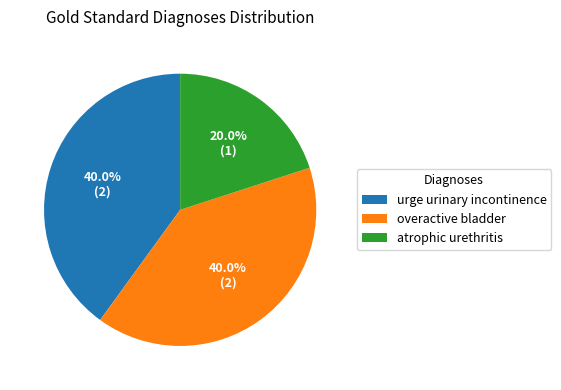

Do overactive bladder and urge urinary incontinence together represent more than half of the pie?

Yes